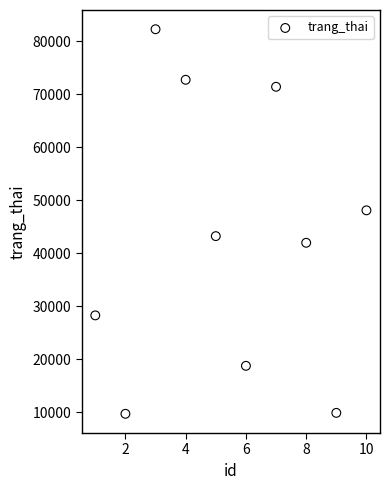

What is the average X value?

6